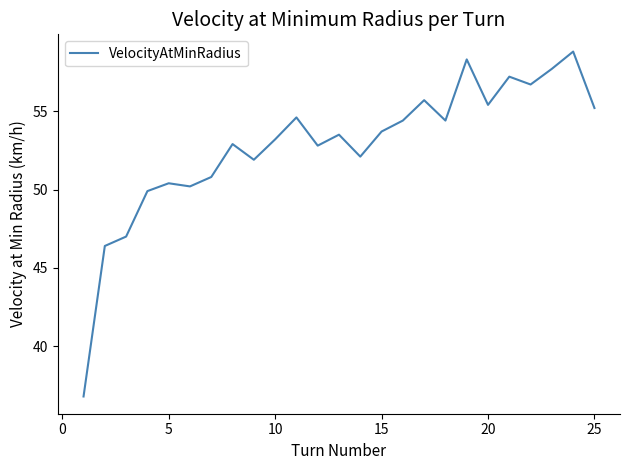

What is the greatest value displayed?

58.8